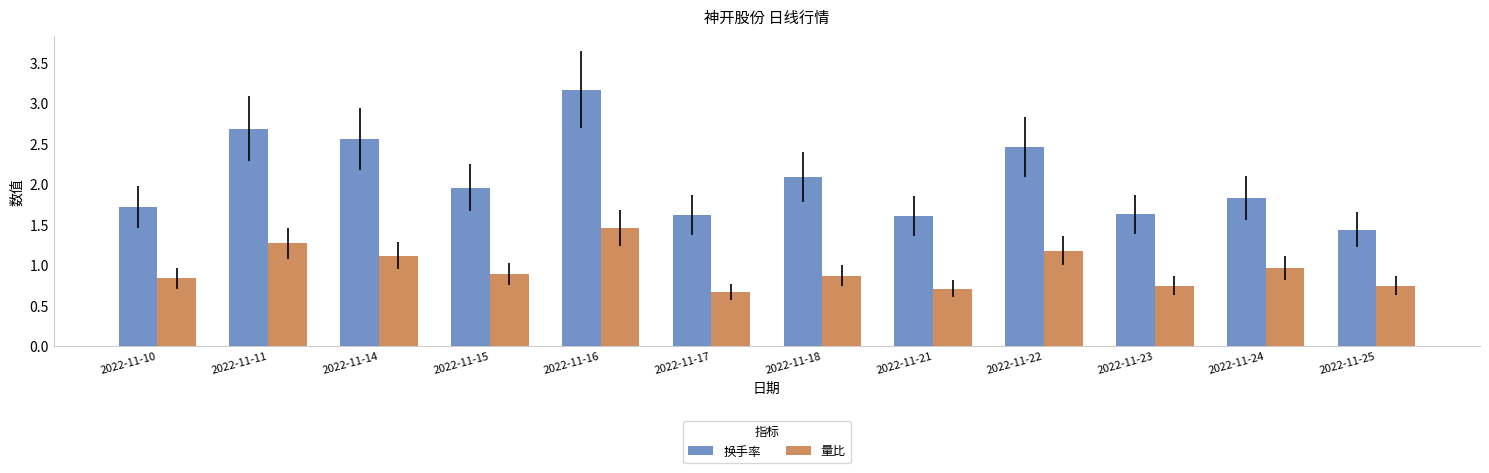

What are all the series names shown in the legend?

换手率, 量比